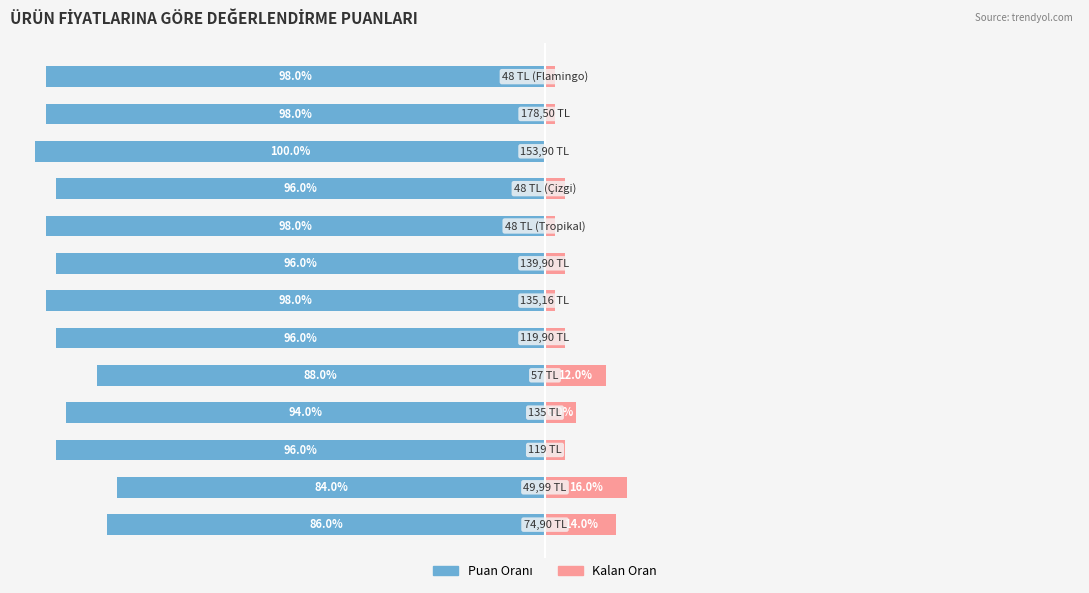

What is the sum of all Değerlendirme Puanı (Oran) values?

-1228